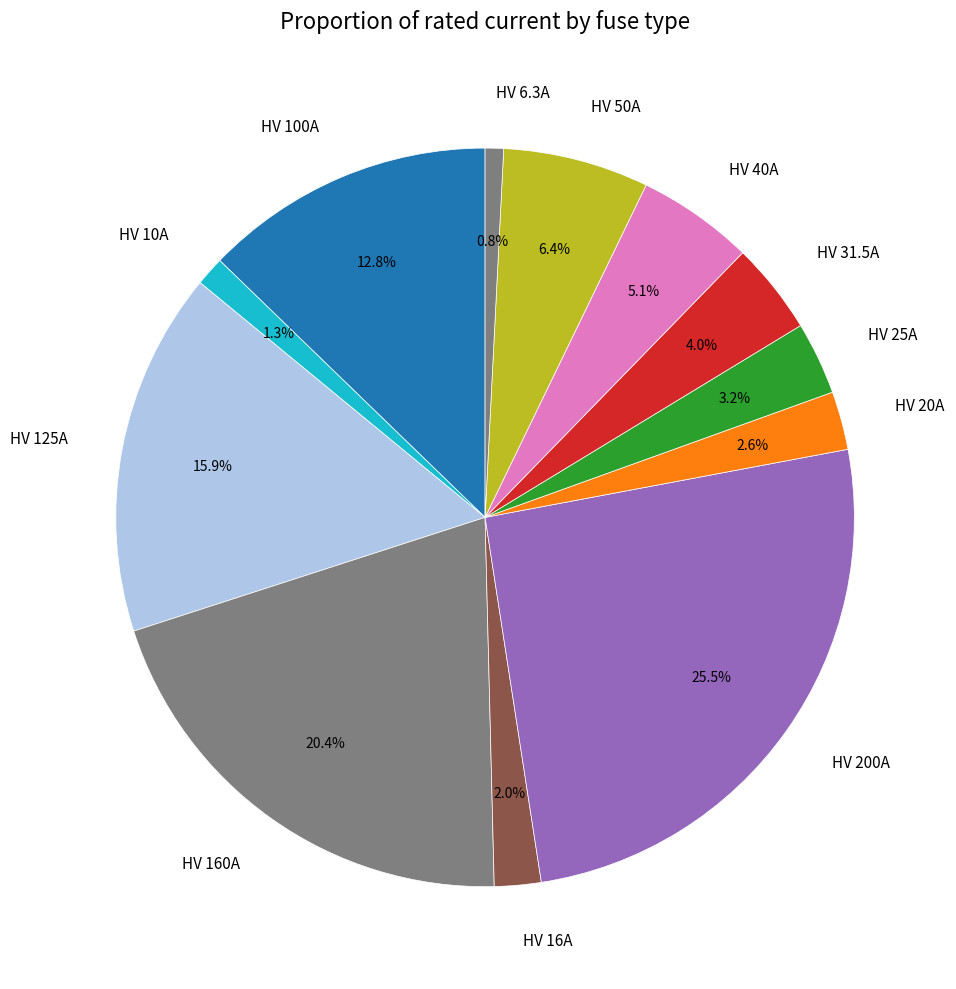

Count the number of slices in the pie.

12